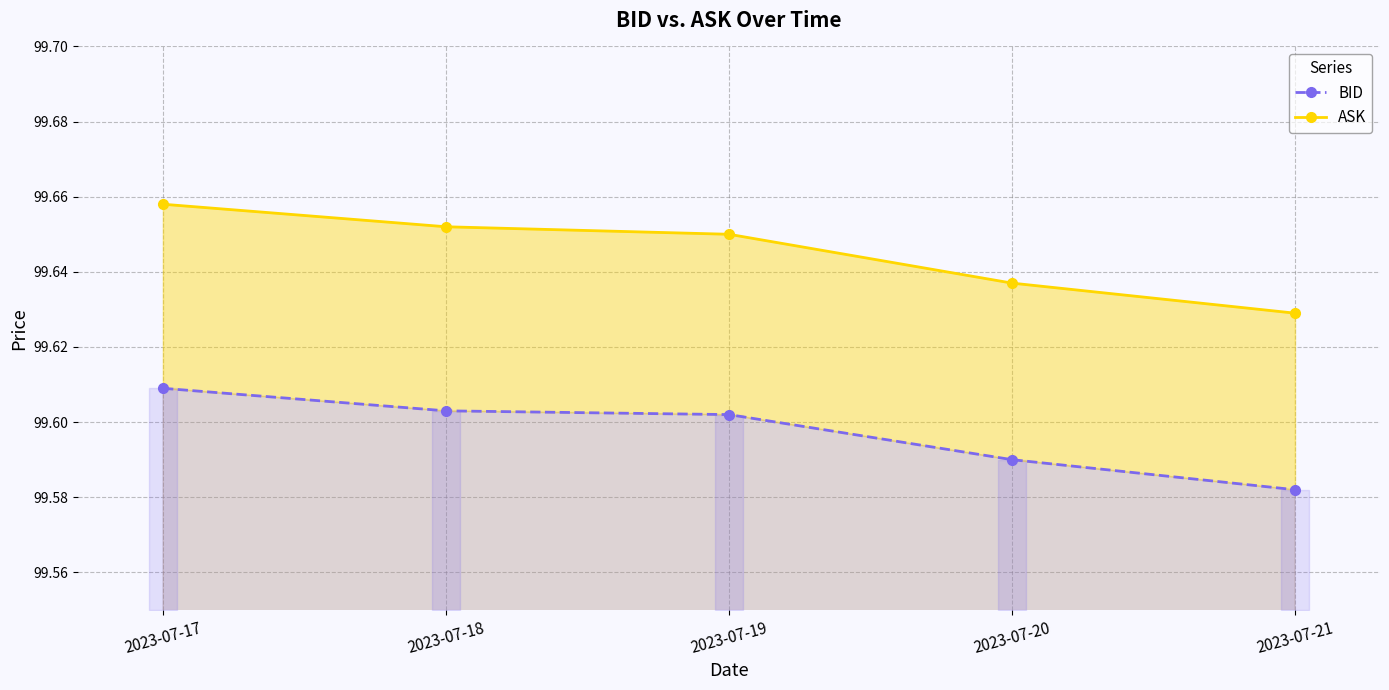

Reading left to right, what are all the values shown in this chart?

BID: 2023-07-17=99.6	2023-07-18=99.6	2023-07-19=99.6	2023-07-20=99.6	2023-07-21=99.6
ASK: 2023-07-17=99.7	2023-07-18=99.7	2023-07-19=99.7	2023-07-20=99.6	2023-07-21=99.6